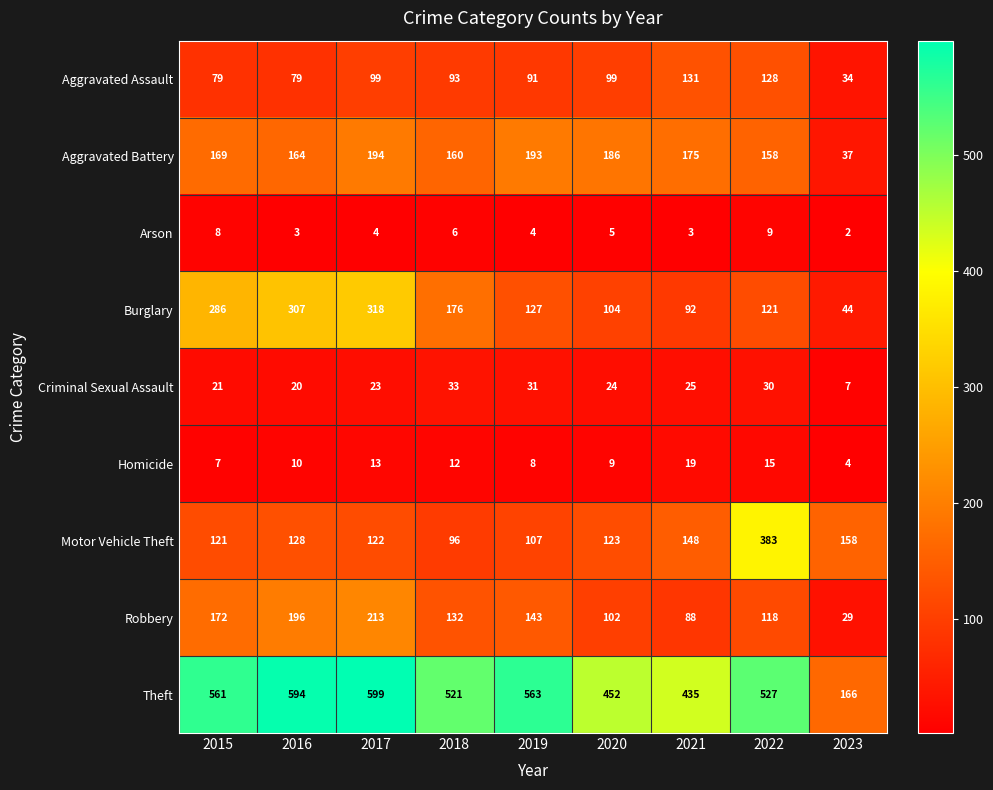

Which series has the largest range (max minus min)?

Theft